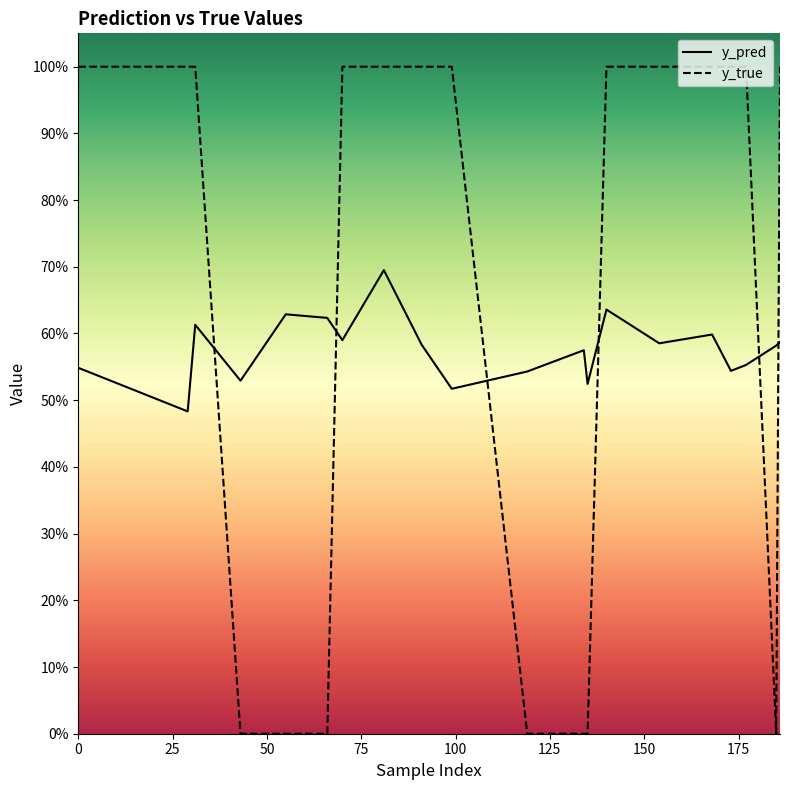

Which series changed the most between 70 and 177?

y_pred